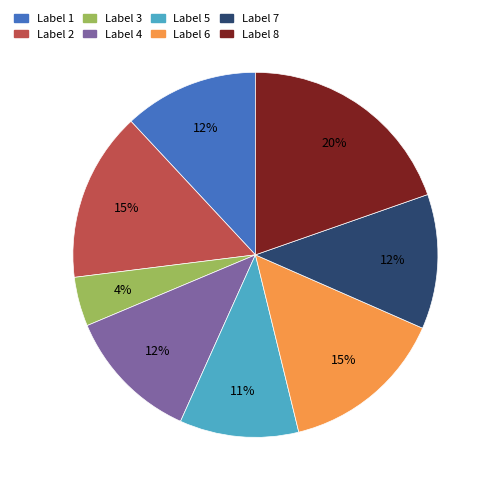

To the nearest percent, what is the average slice percentage?

12%